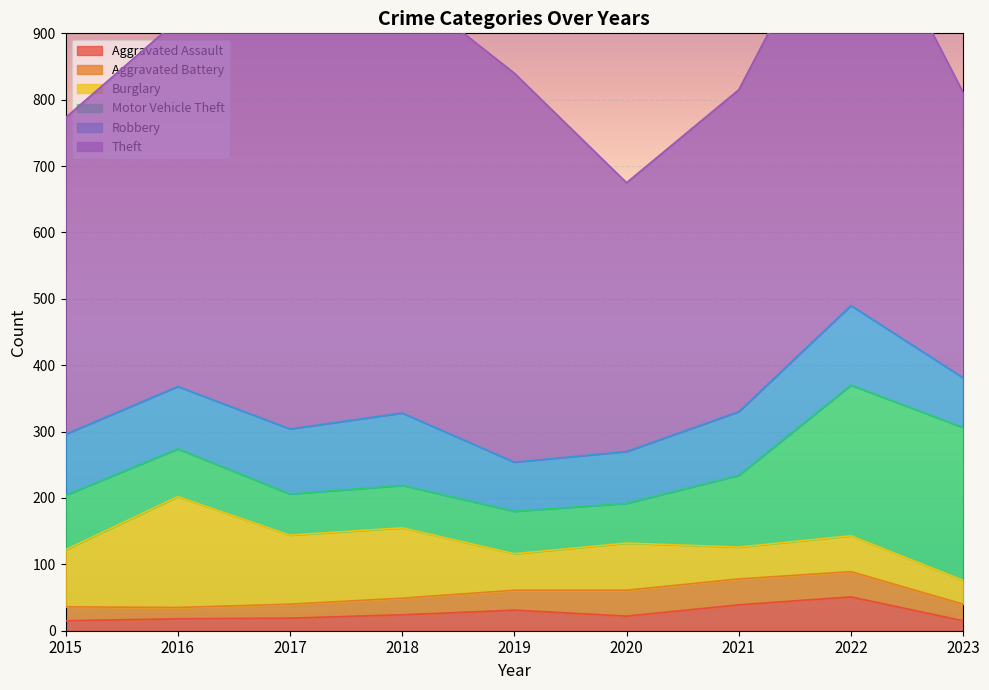

What is the sum of all Burglary values?

727